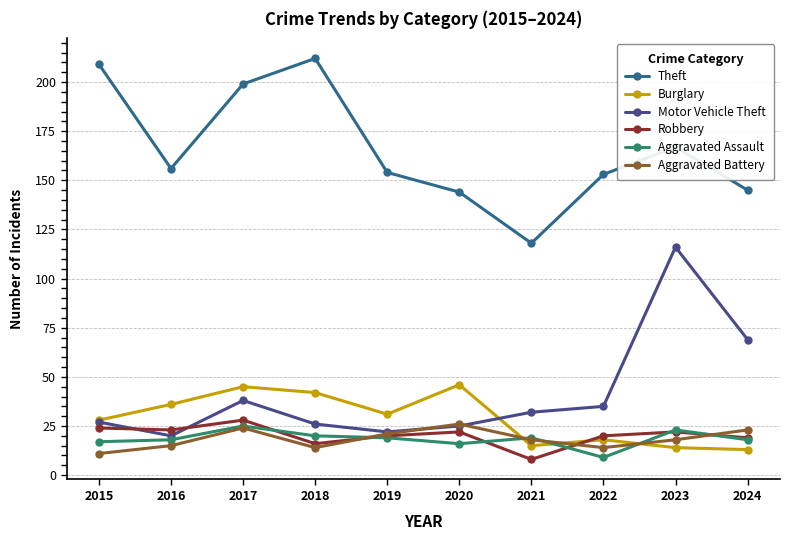

The value of Theft at 2016 is 156. True or false?

True